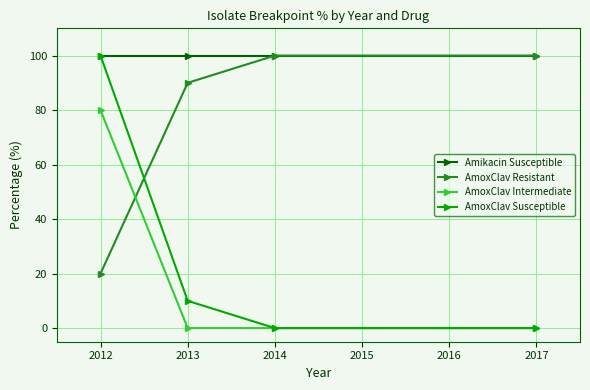

Is it true that AmoxClav Intermediate equals 37 at 2013?

False